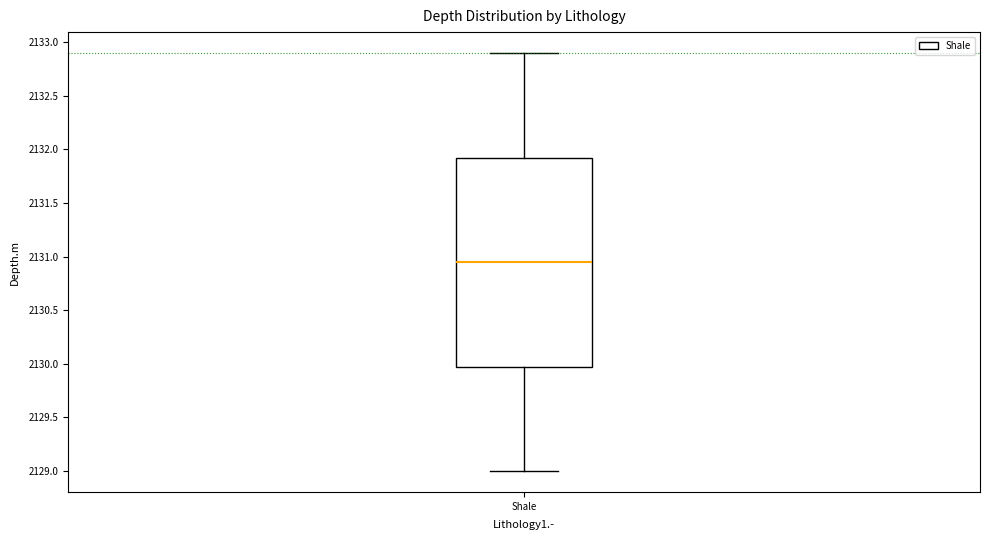

Read this box plot against the y-axis: the position of the median line, the range covered by the box, and the ends of both whiskers. The values are not printed on the chart, so give them approximately, as read against the axis.

median 2130.95, box 2130.00 to 2131.95, whiskers 2129.00 to 2132.90